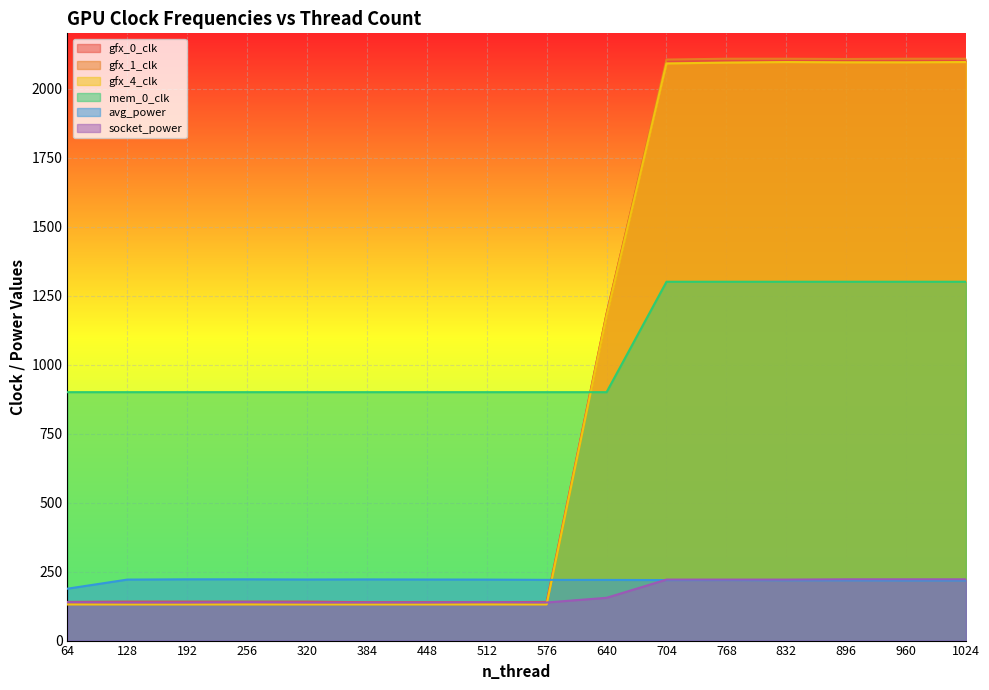

Rank the categories by gfx_1_clk value from highest to lowest.

768, 832, 960, 1024, 896, 704, 640, 64, 128, 192, 256, 320, 384, 448, 512, 576